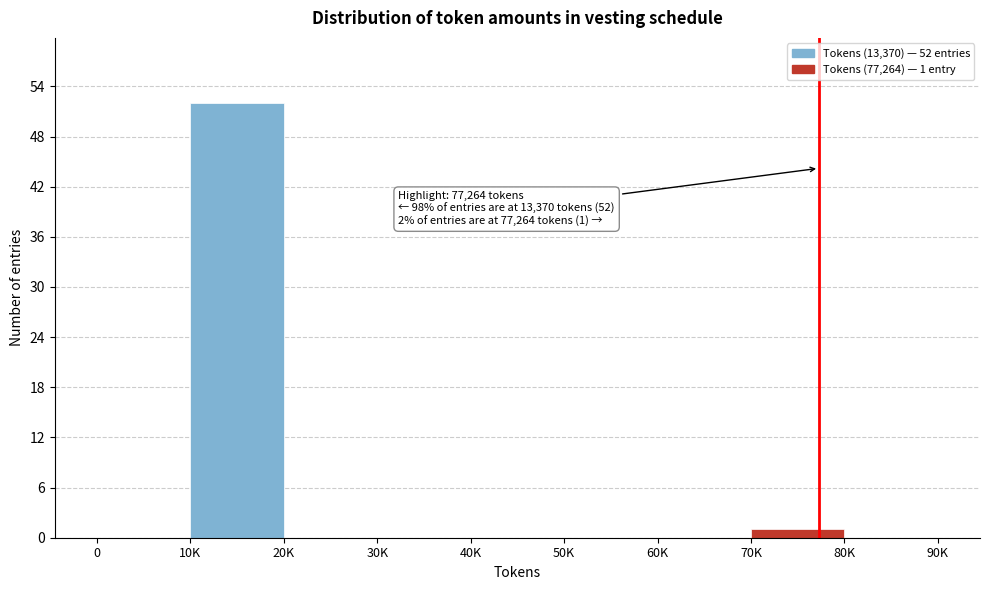

Reading right to left, extract all data points from this chart.

80K=0	70K=1	60K=0	50K=0	40K=0	30K=0	20K=0	10K=52	0=0